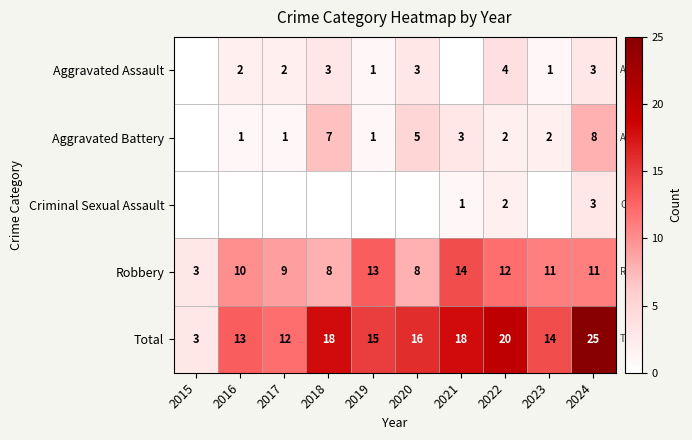

What is the difference between the maximum and minimum values in the Robbery series?

11